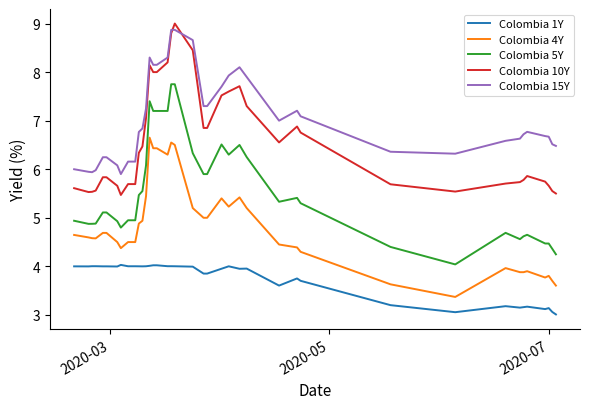

What is the difference between the maximum and minimum values in the Colombia 4Y series?

3.3